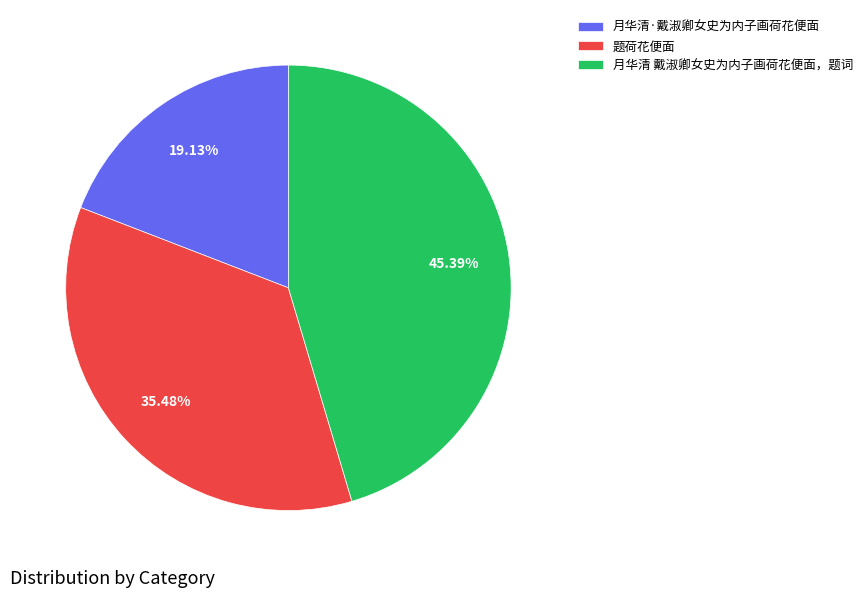

True or false: 月华清·戴淑卿女史为内子画荷花便面 accounts for 19% of the total.

True